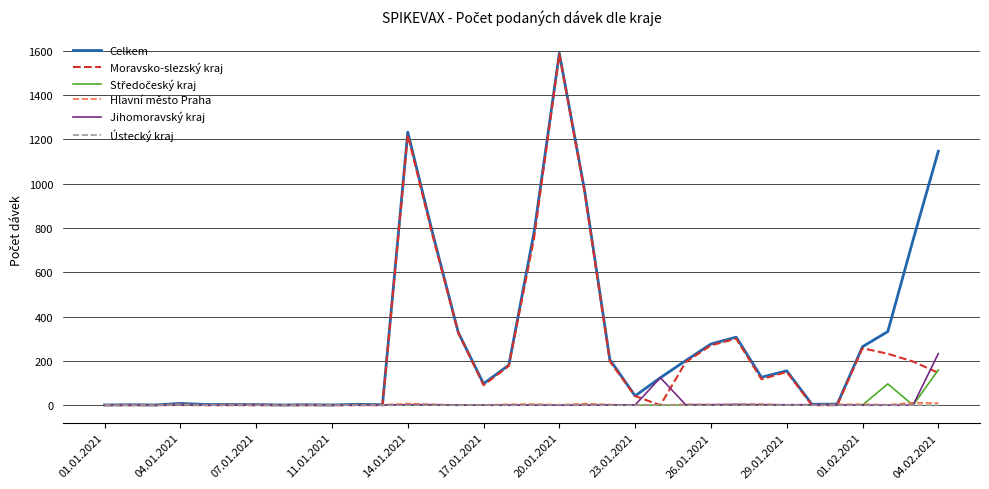

Which series has the widest spread of values?

Celkem